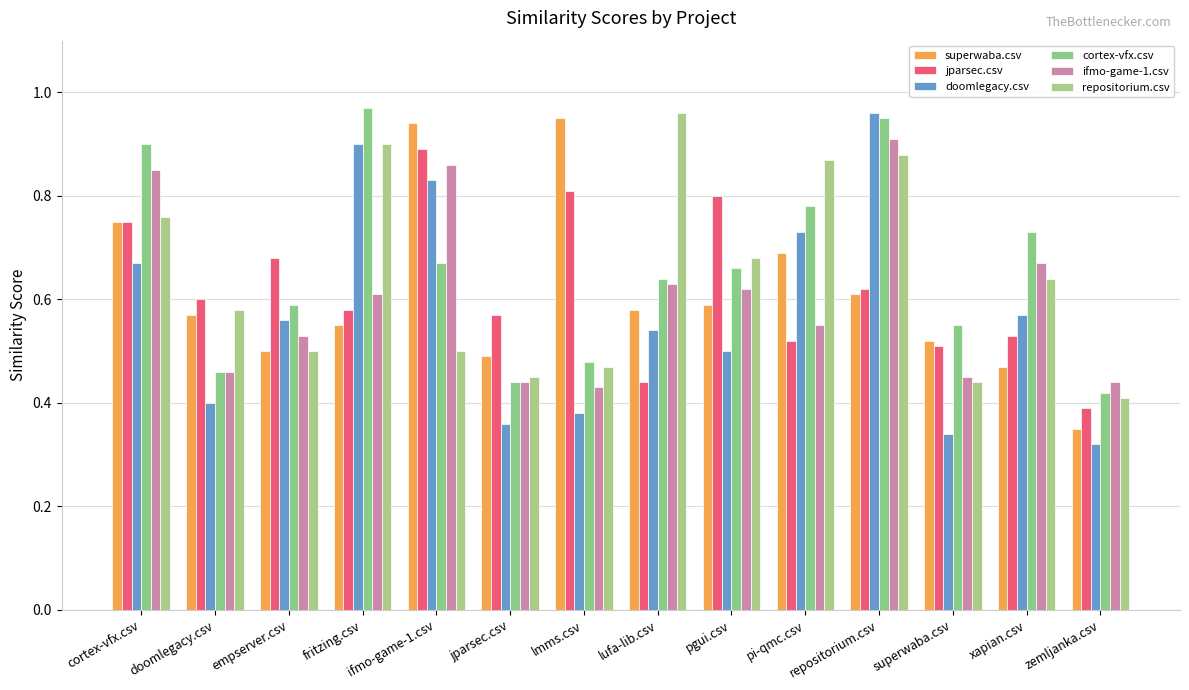

What is the value of the repositorium.csv bar at the 12th from the left?

0.4